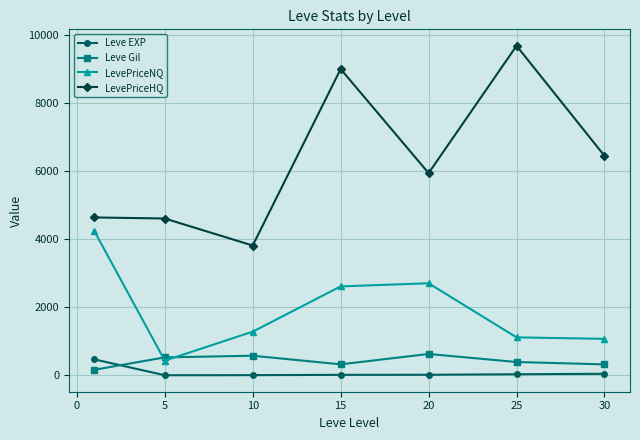

List the series in order of their peak value, lowest first.

Leve EXP, Leve Gil, LevePriceNQ, LevePriceHQ